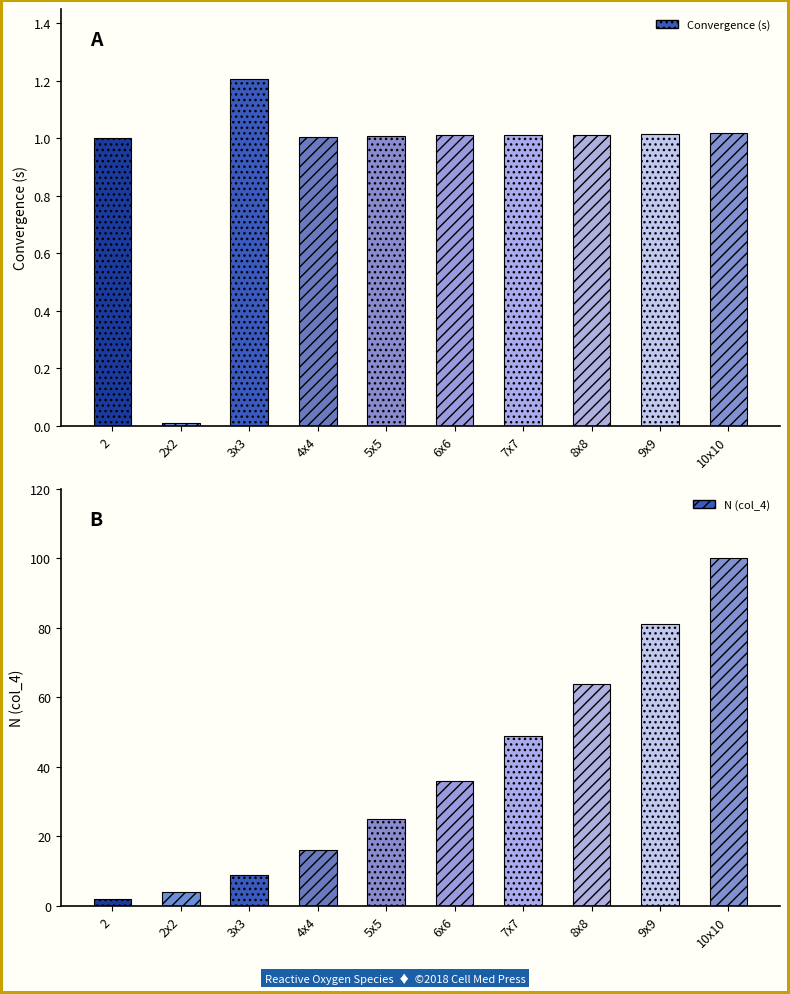

What is the label of the 10th bar from the left?

10x10